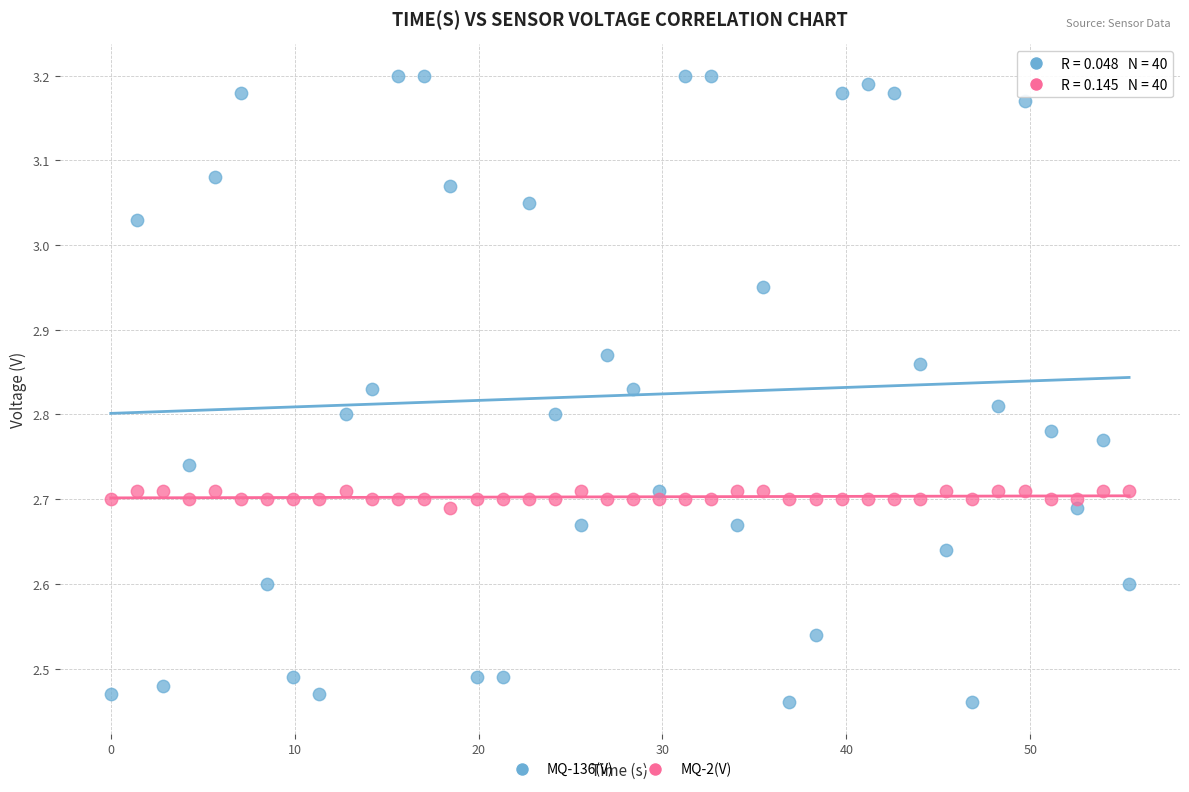

Which series has the largest Y range (max minus min)?

MQ-136(V)